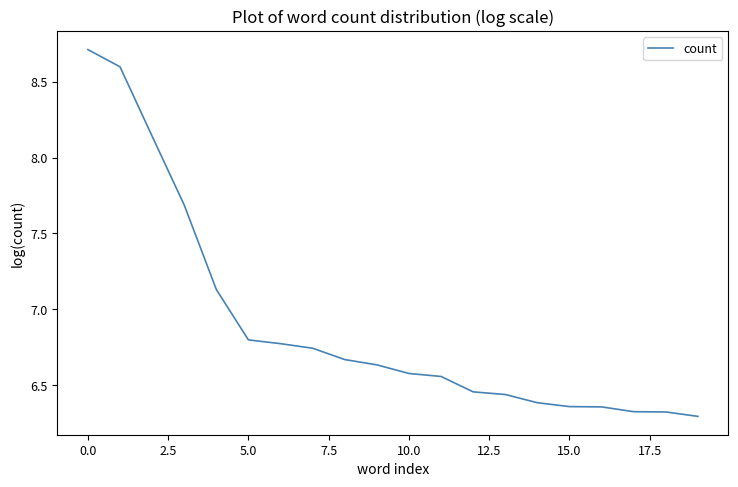

What is the difference between the maximum and minimum values?

2.4